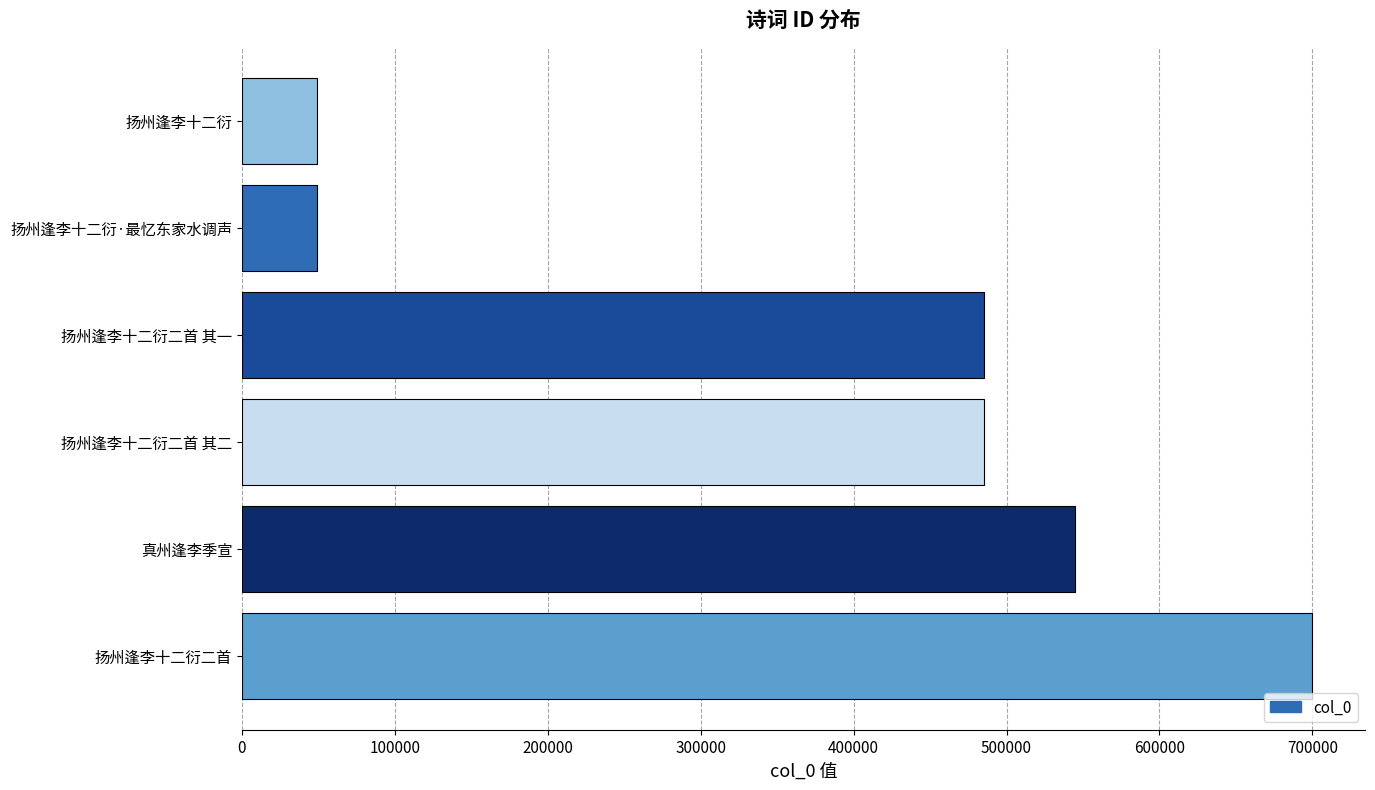

What is the maximum value shown in the chart?

699569